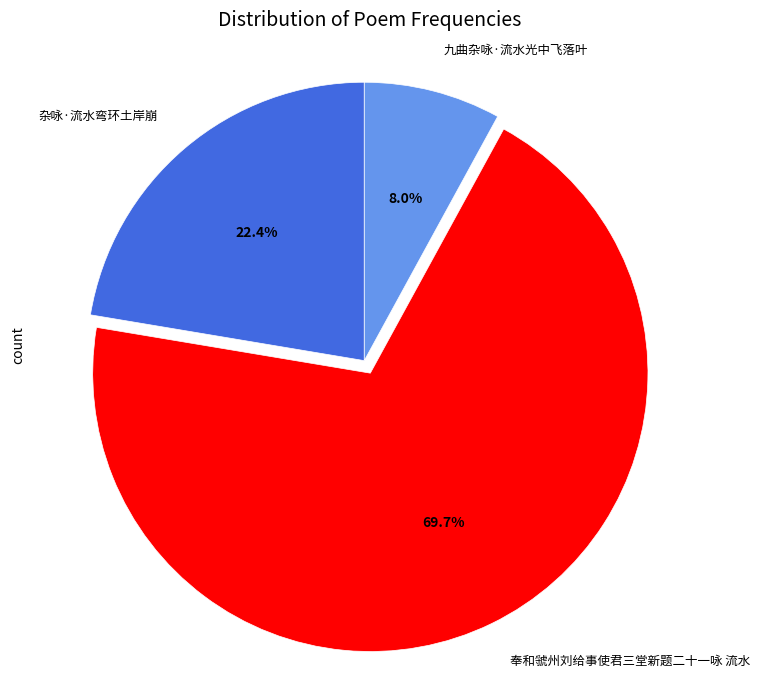

To the nearest percent, what portion does 九曲杂咏·流水光中飞落叶 represent?

8%